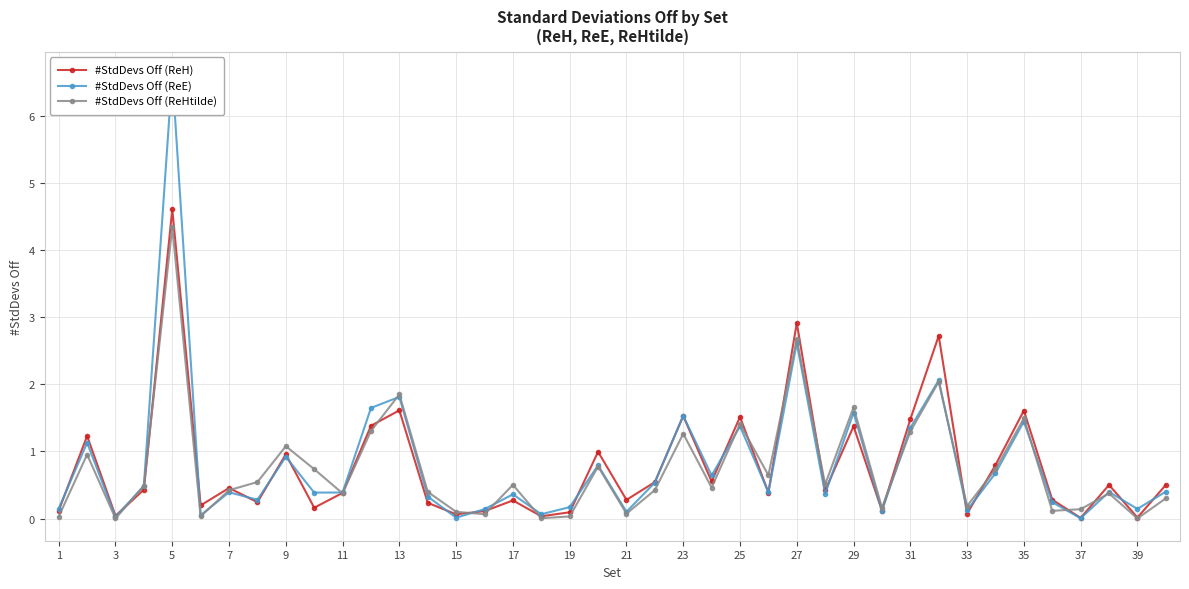

Rank the series by their average value, from highest to lowest.

#StdDevs Off (ReE), #StdDevs Off (ReH), #StdDevs Off (ReHtilde)